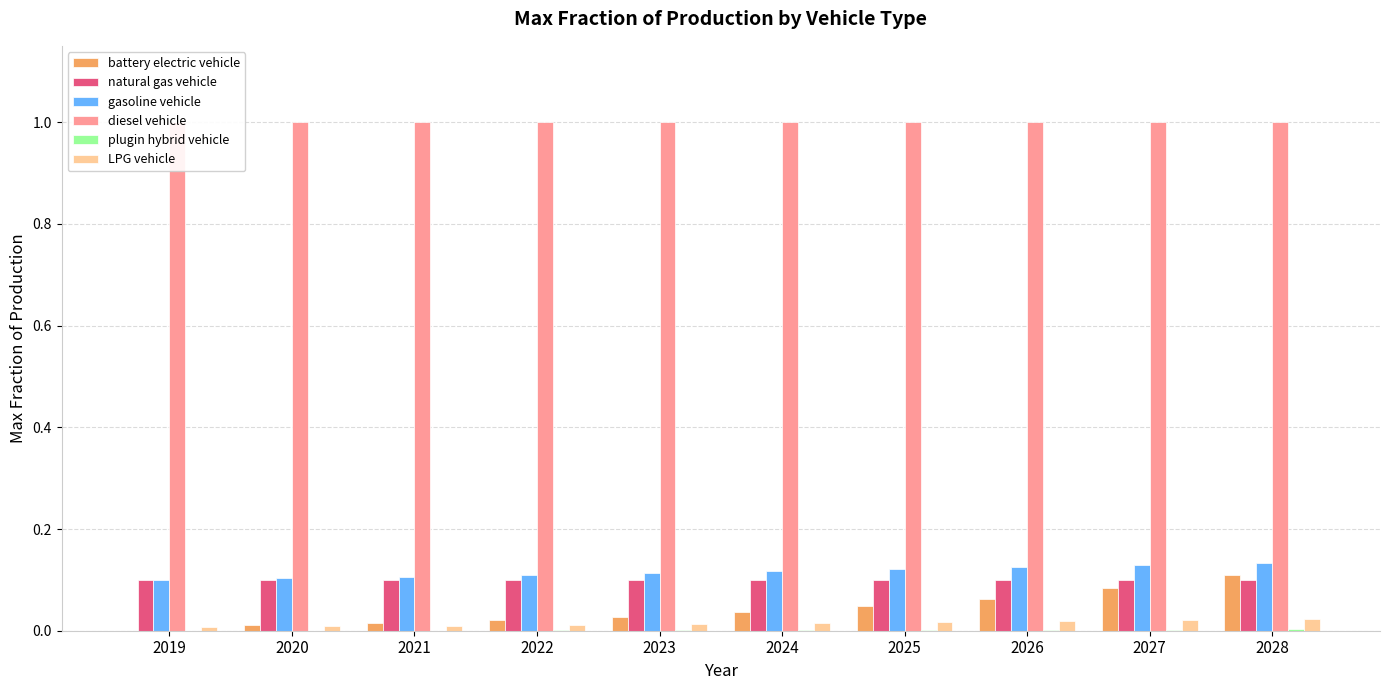

What are all the series names shown in the legend?

battery electric vehicle, natural gas vehicle, gasoline vehicle, diesel vehicle, plugin hybrid vehicle, LPG vehicle